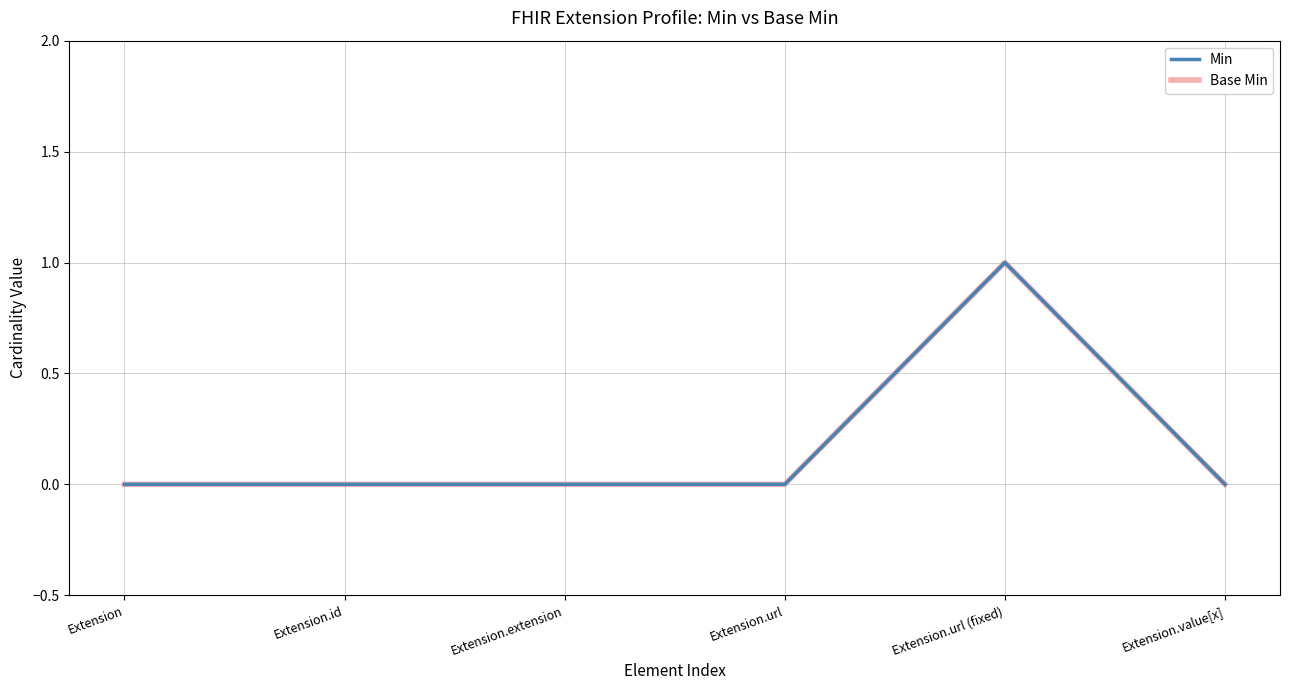

What is the sum of all Min values?

1